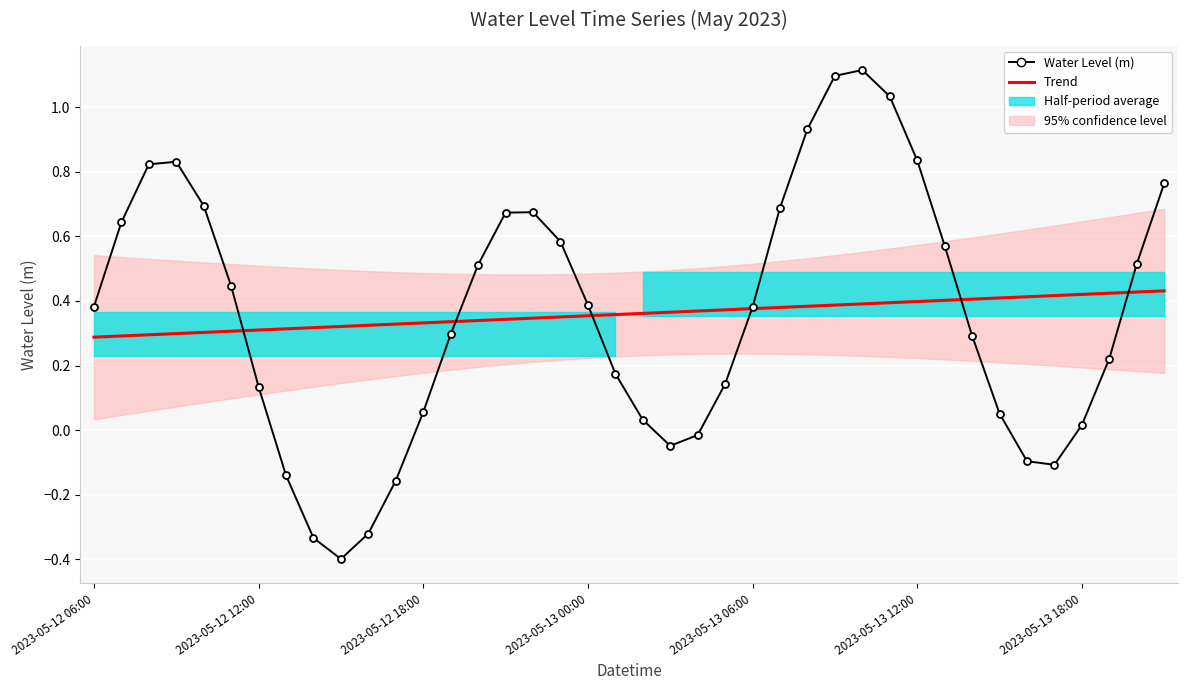

What is the difference between the second highest and minimum values in the Water Level (m) series?

1.5